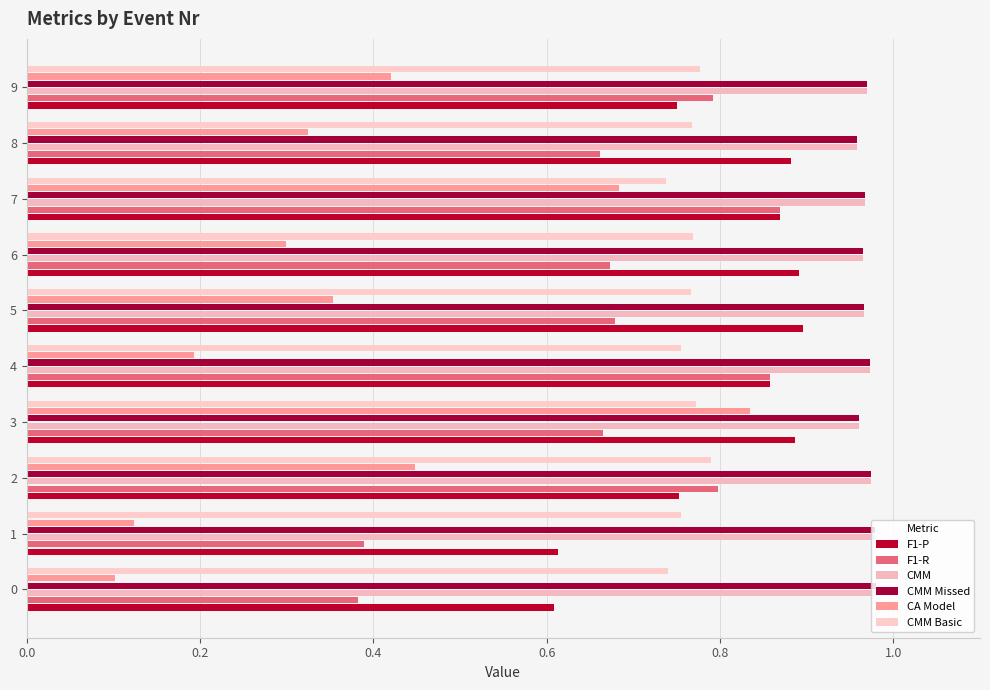

How many categories are shown in the chart?

10